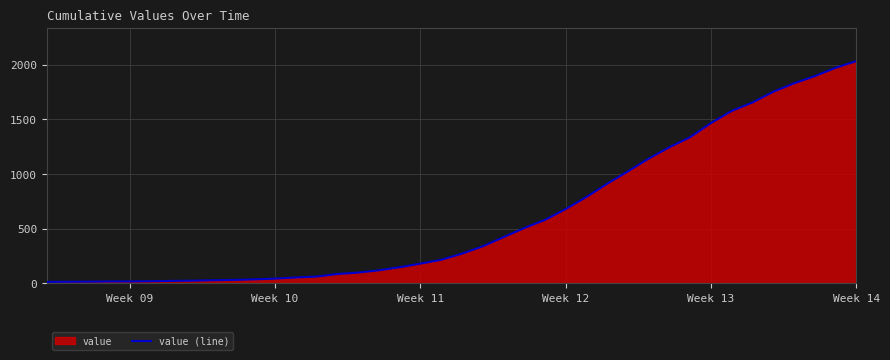

The value at Week 13 is 1466. True or false?

True